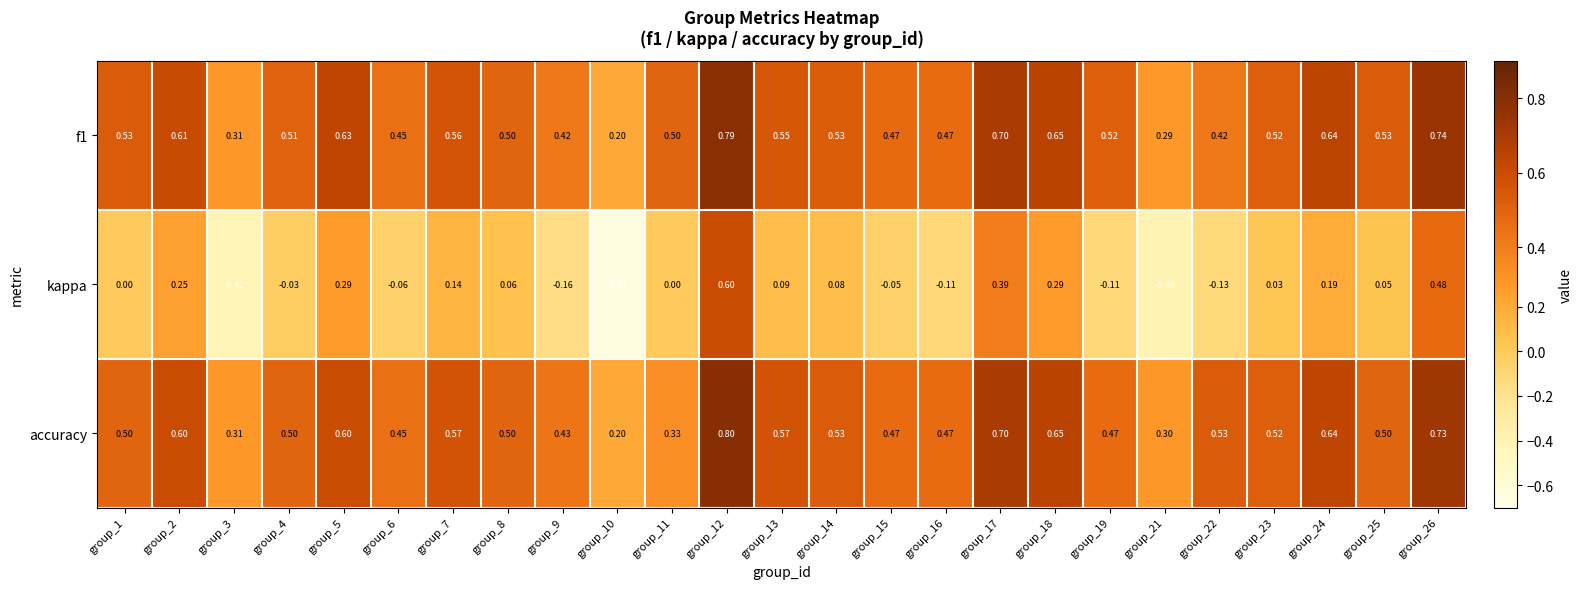

Which series has the largest range (max minus min)?

kappa